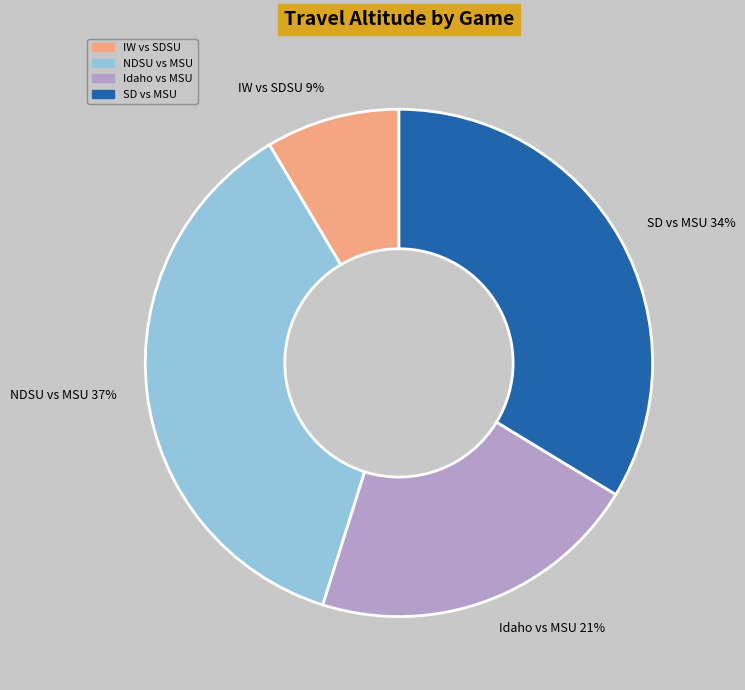

Which category has the biggest portion of the pie?

NDSU vs MSU 37%